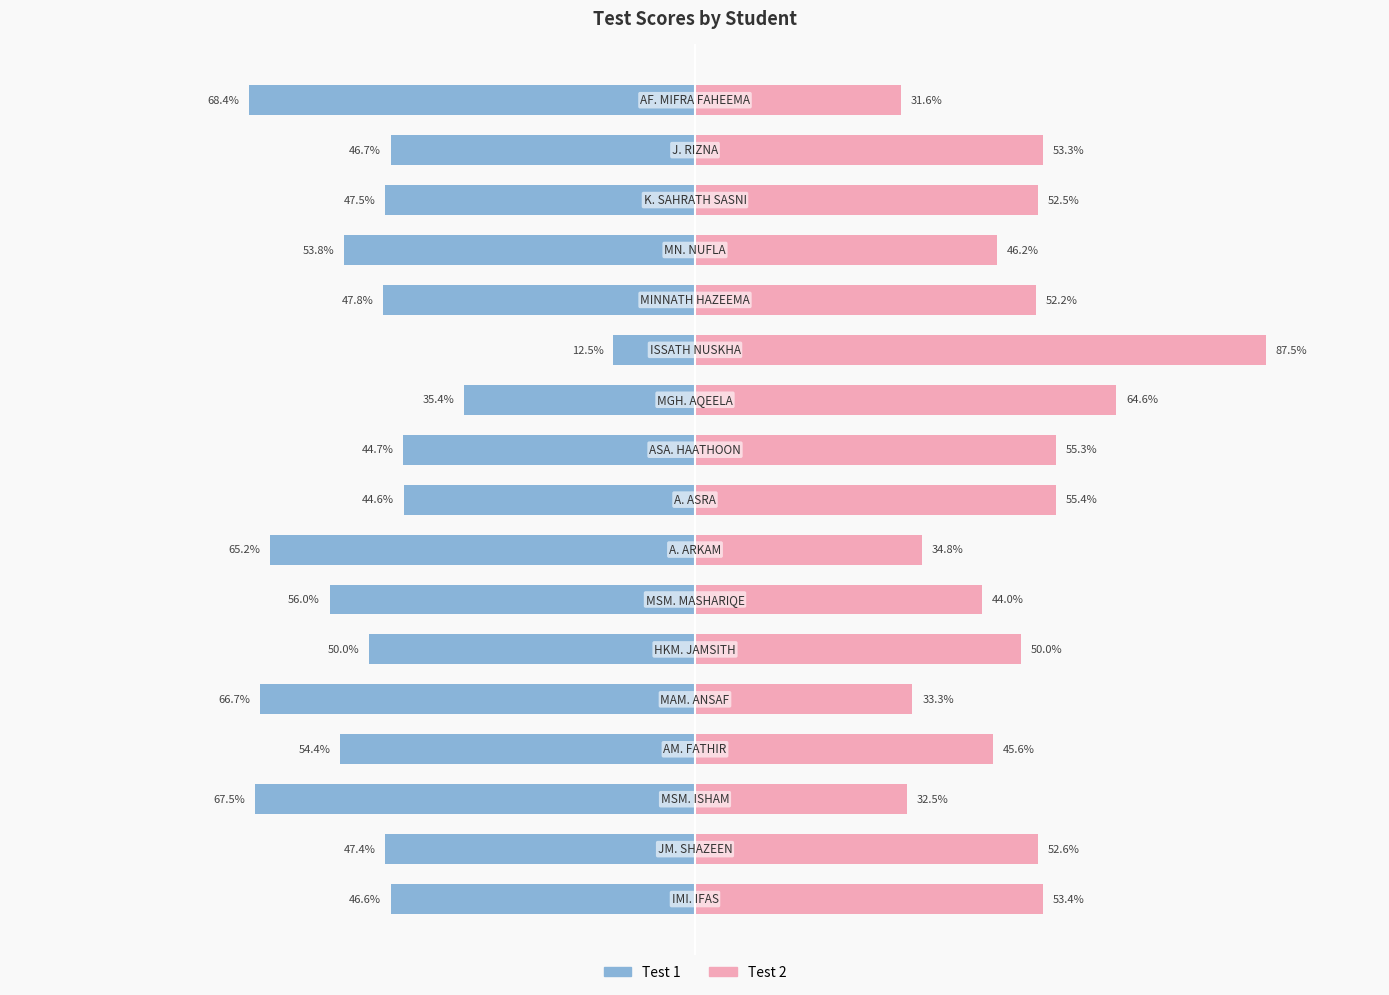

At which category is the sum across all series the highest?

11